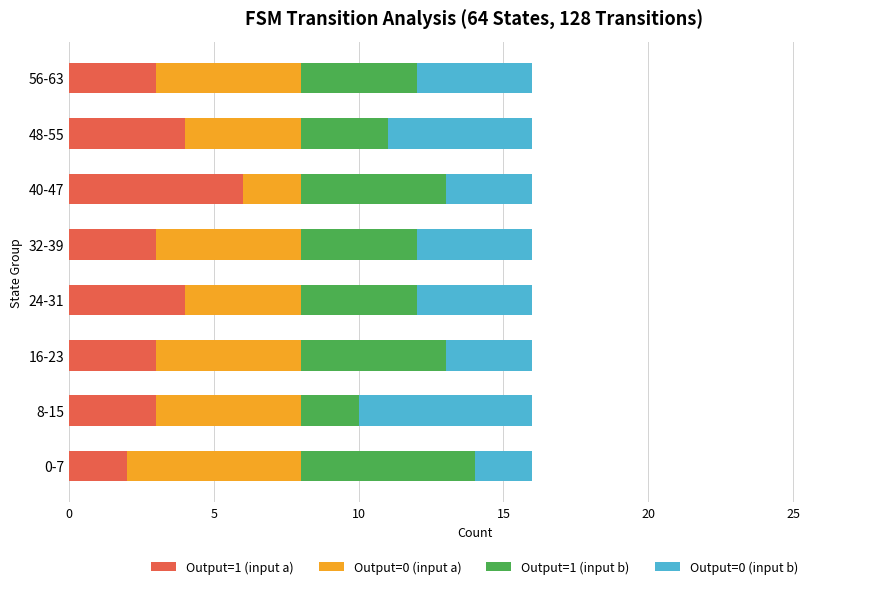

The value of Output=1 (input a) at 40-47 is 4. True or false?

False